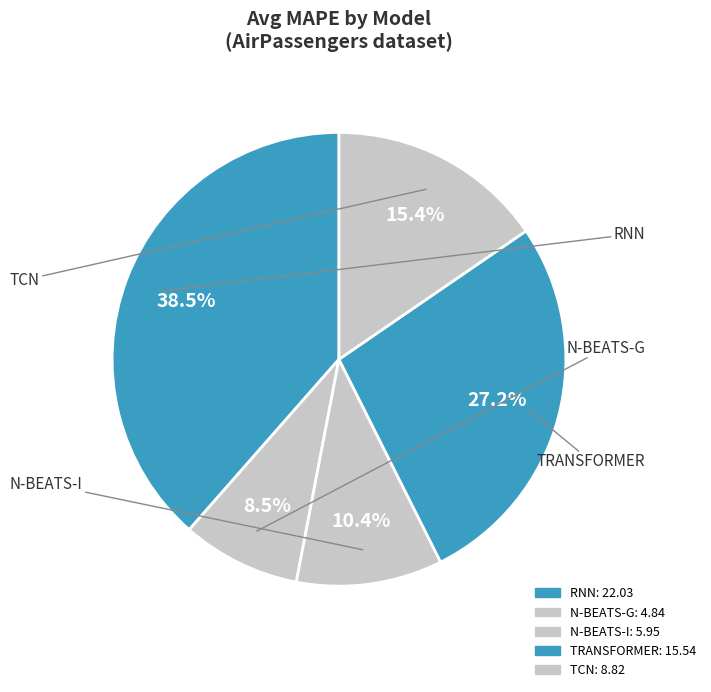

To the nearest percent, what is the combined percentage of N-BEATS-G and TRANSFORMER?

36%